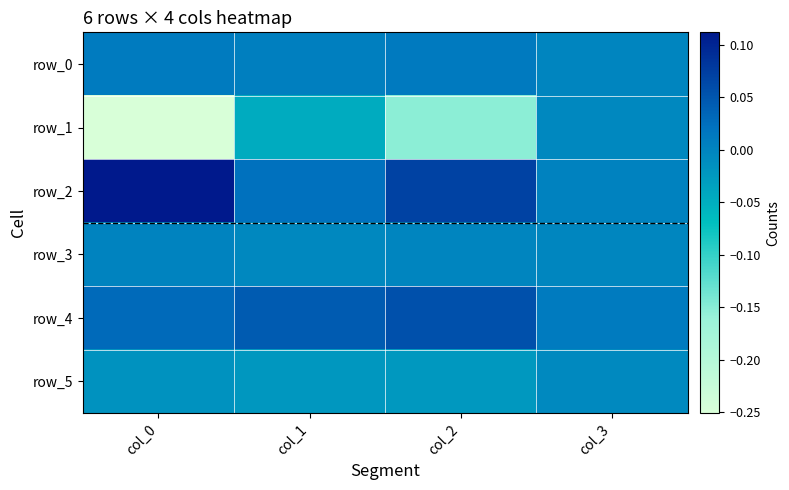

Which series has the largest total across all categories?

row_2